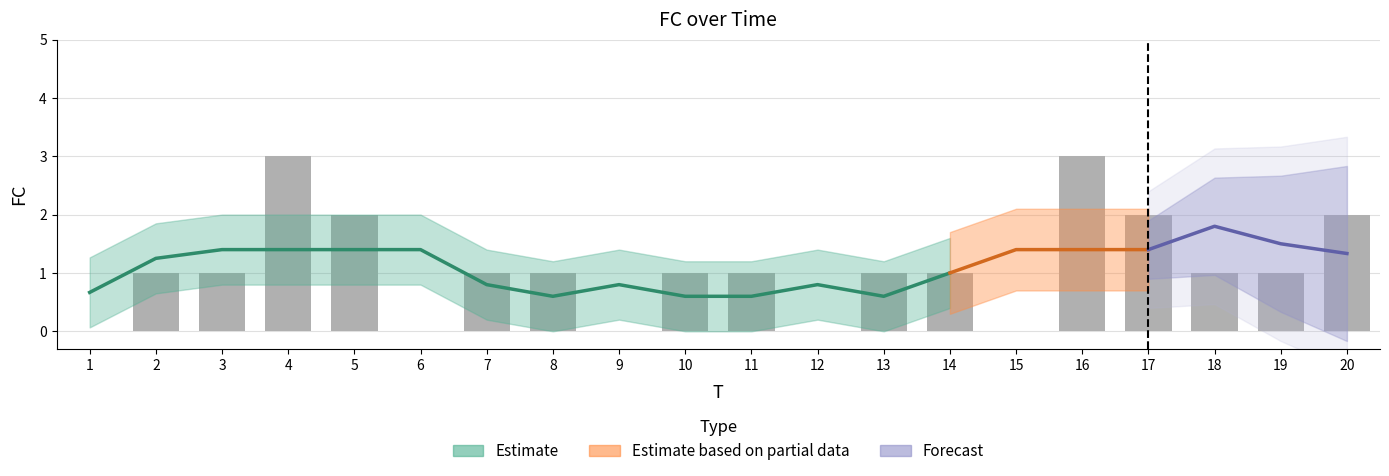

Are the bars horizontal?

No